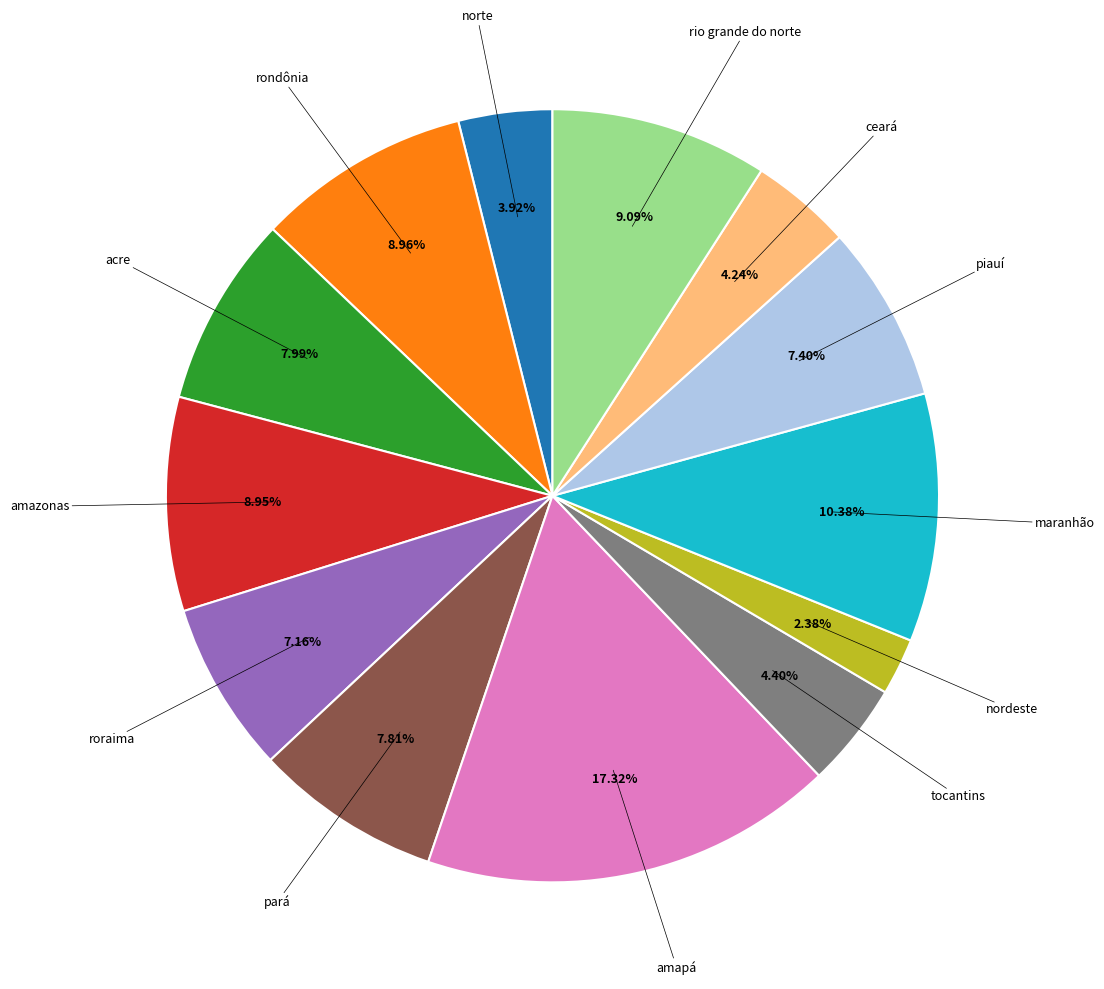

Is there any slice that represents more than half of the pie?

No